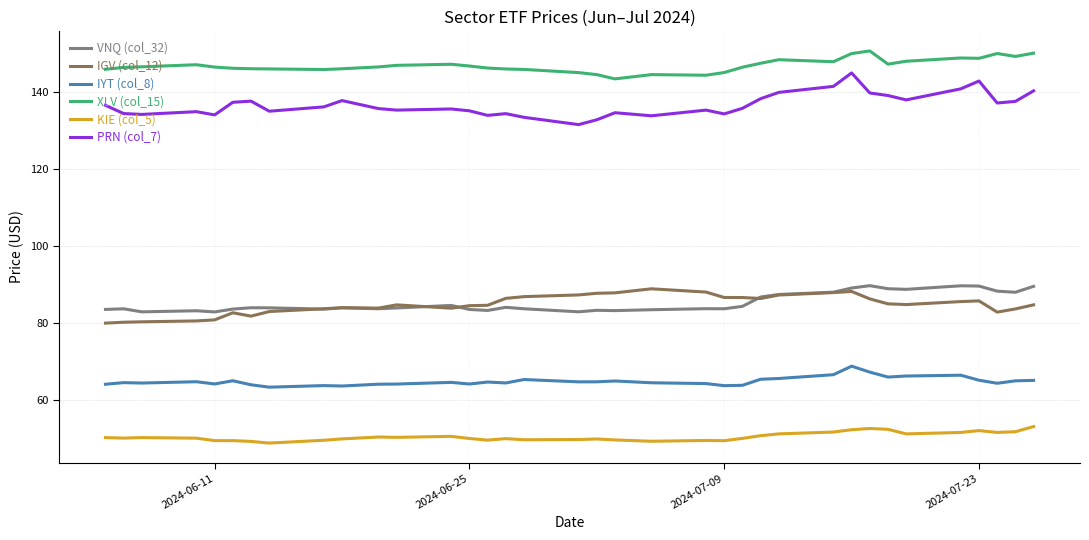

True or false: XLV (col_15) and KIE (col_5) cross at least once.

False